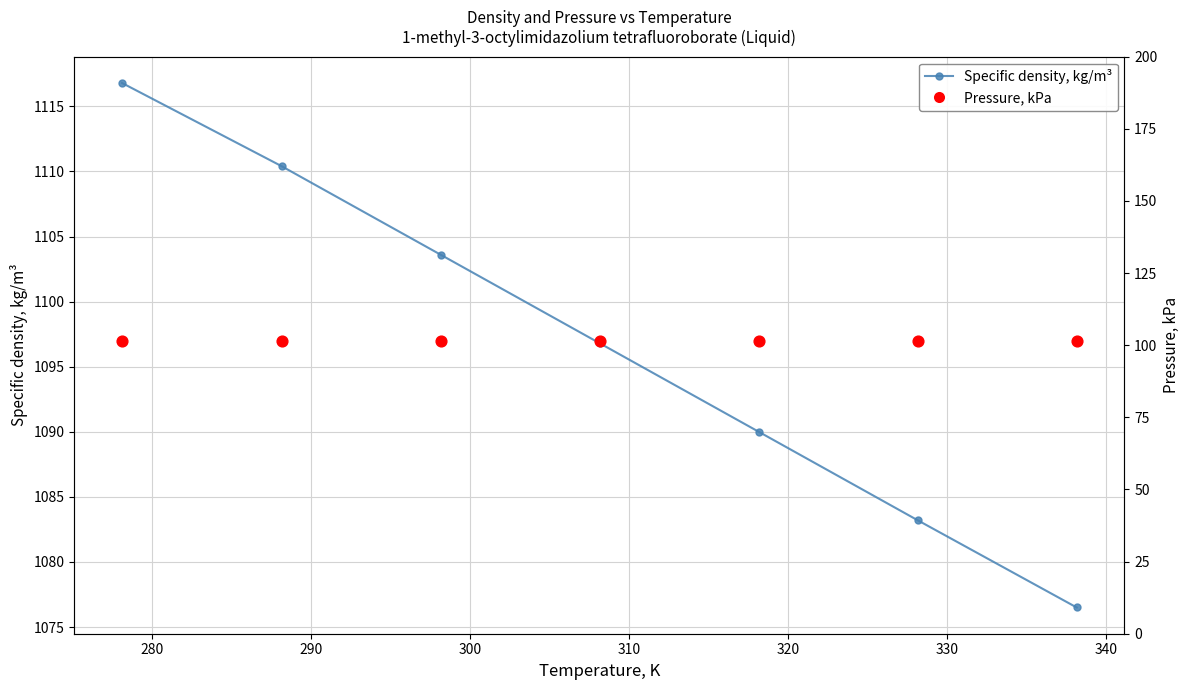

Is the value of Pressure, kPa at 330 greater than the value of Specific density, kg/m³ at 320?

No